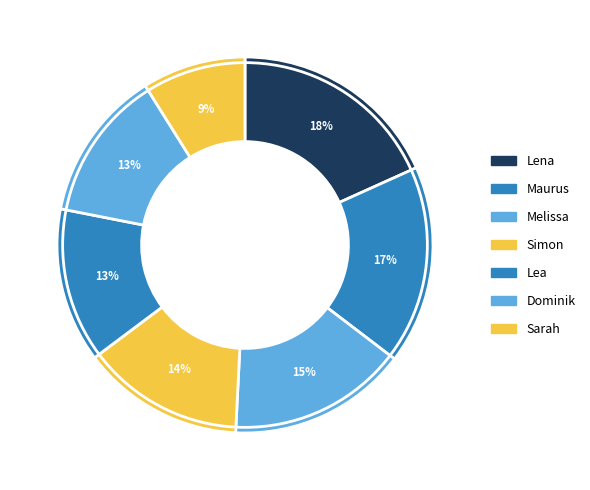

True or false: Lena accounts for 18% of the total.

True